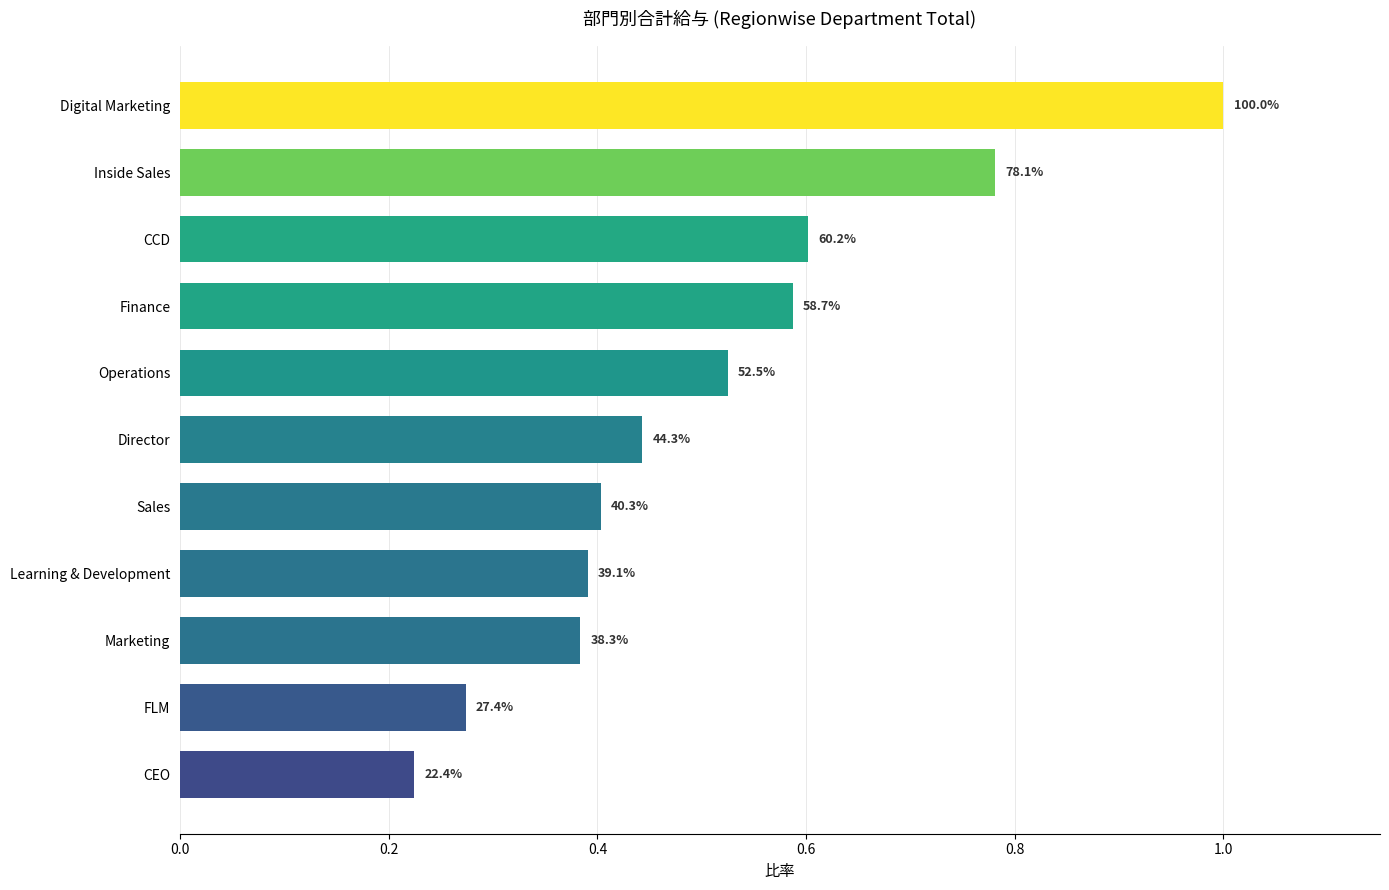

What is the difference between the maximum and minimum values?

0.8